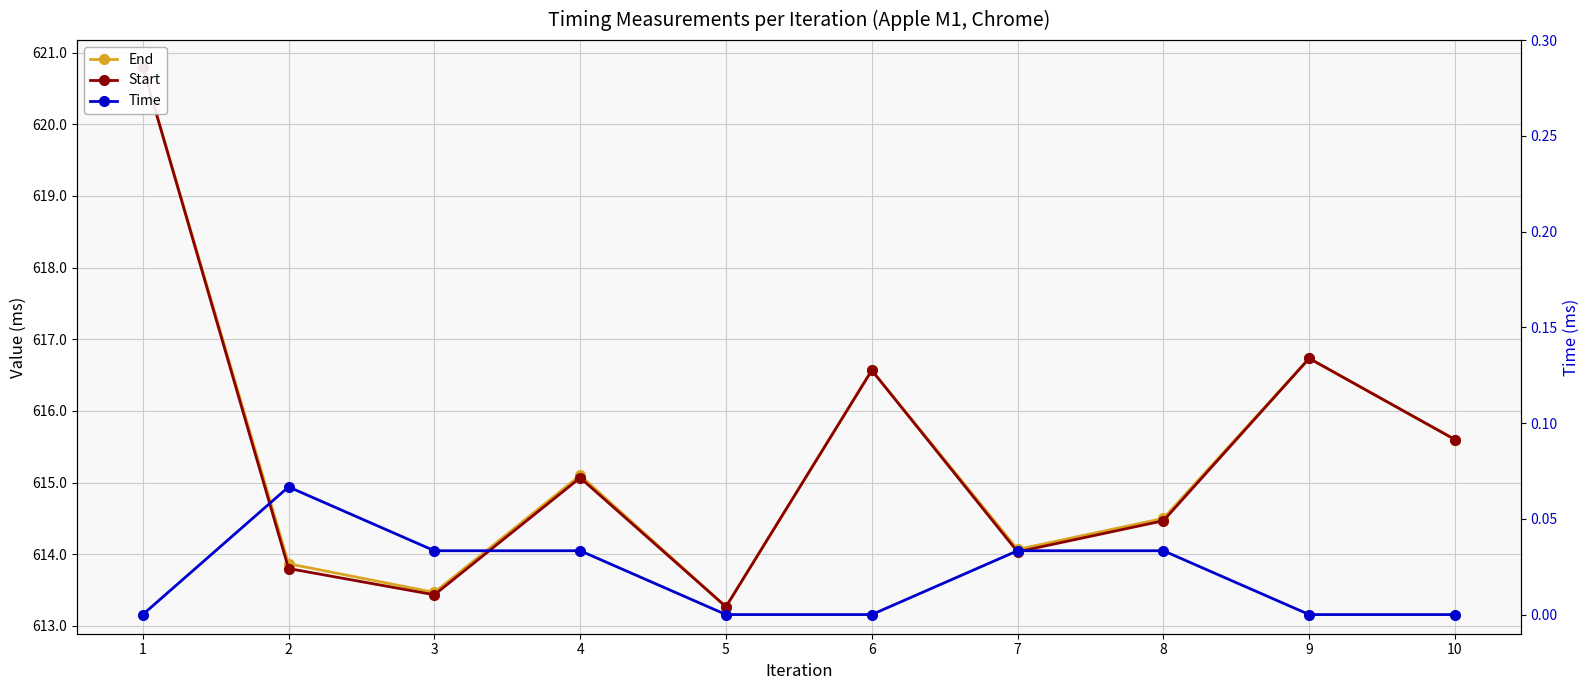

What is the average value of the End series?

615.4